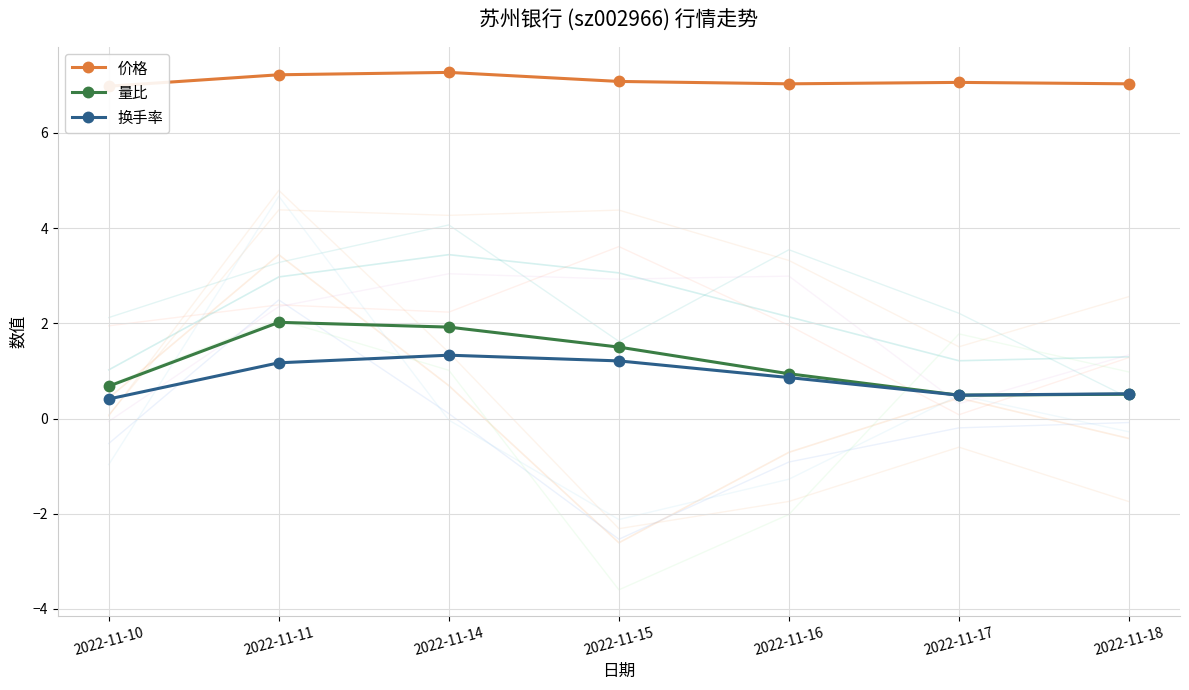

At which category does the chart reach its minimum across all series?

2022-11-10